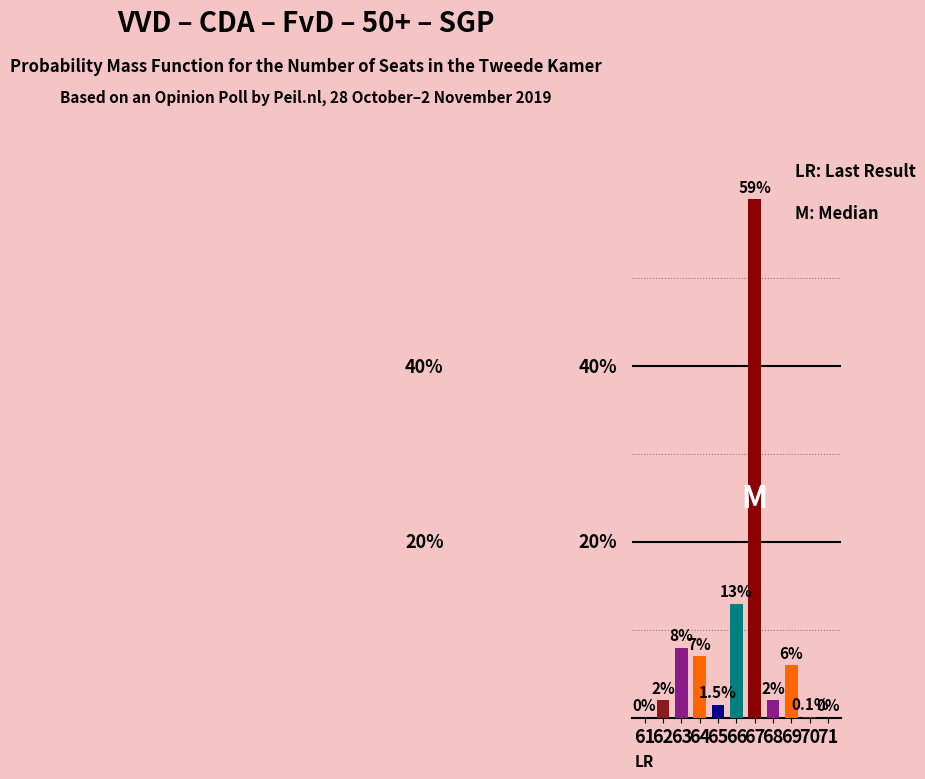

What is the difference between the second highest and minimum values?

13.0